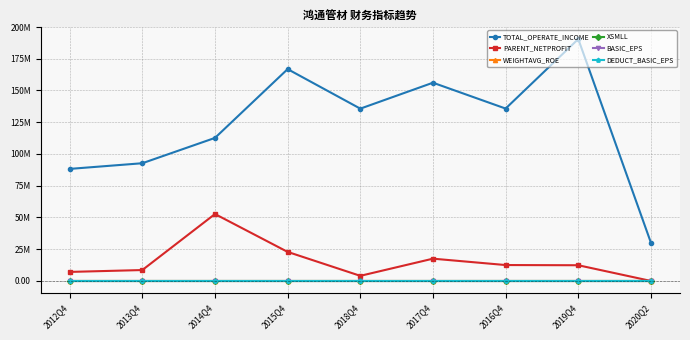

True or false: WEIGHTAVG_ROE has a value of 48.8 at 2014Q4.

True